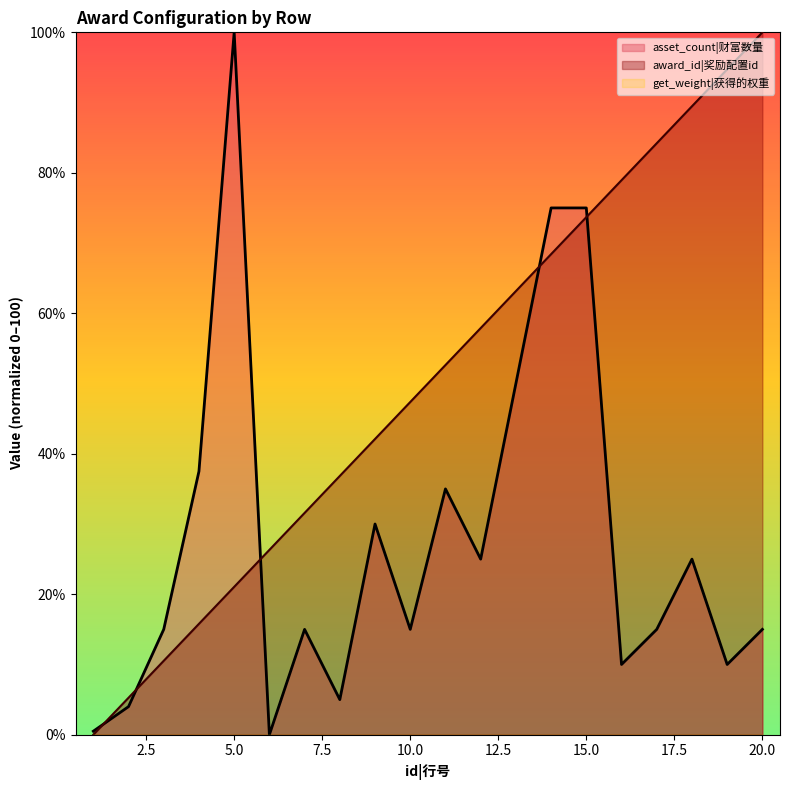

True or false: award_id|奖励配置id has a value of 47.4 at 10.0.

True